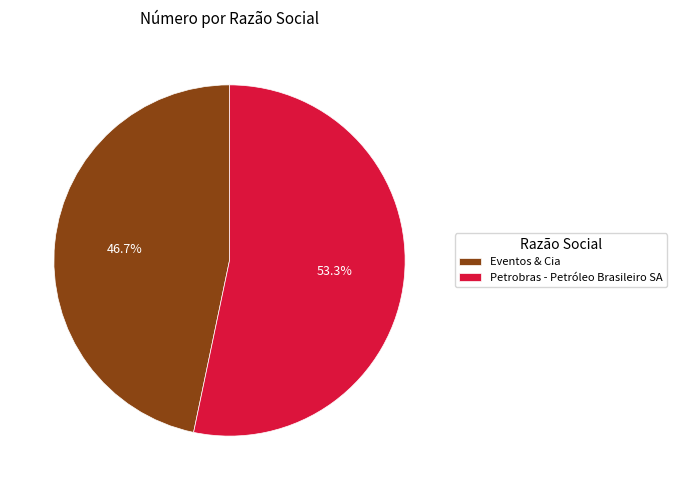

Is there a majority slice in this chart?

Yes